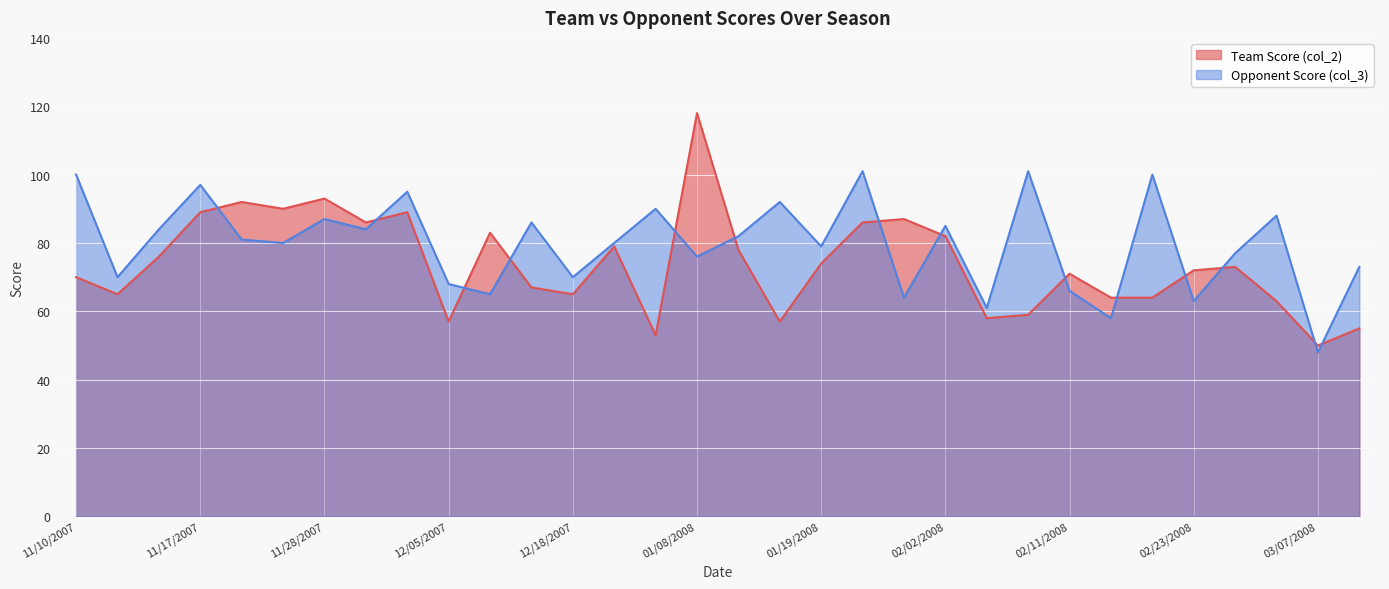

How many lines are shown in the chart?

2